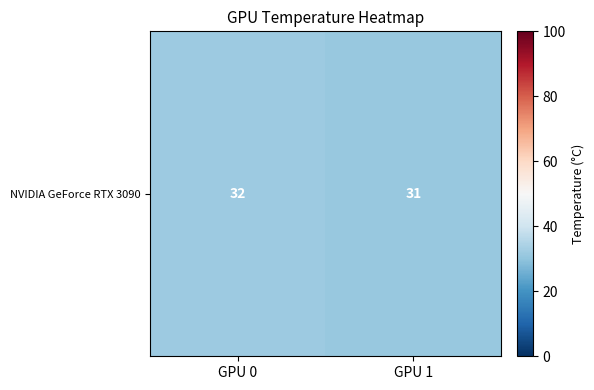

At which category does the chart reach its peak across all series?

GPU 0